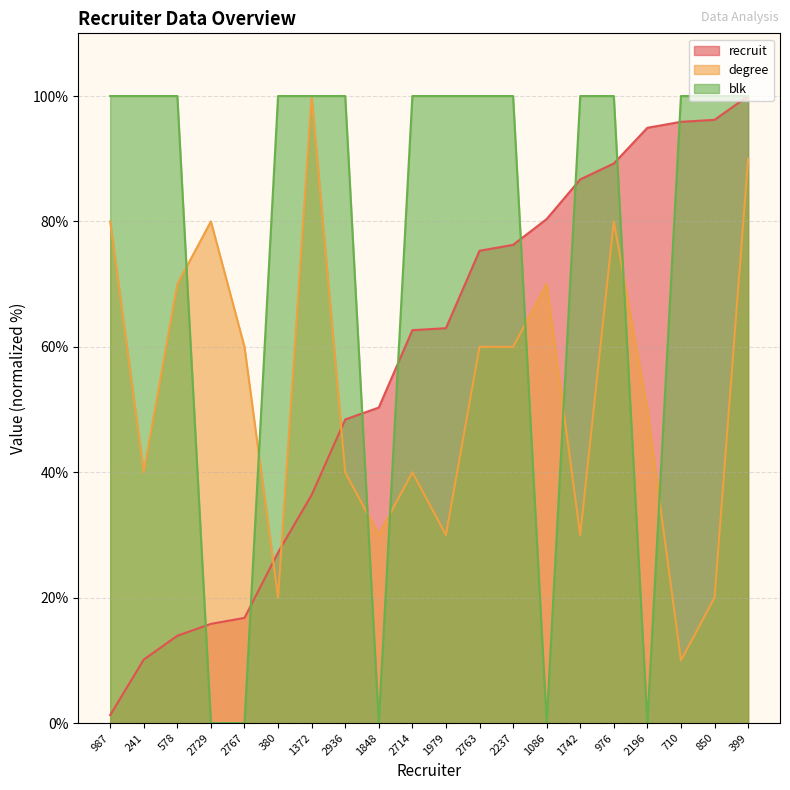

At 380, list the series in order from smallest to largest.

degree, recruit, blk